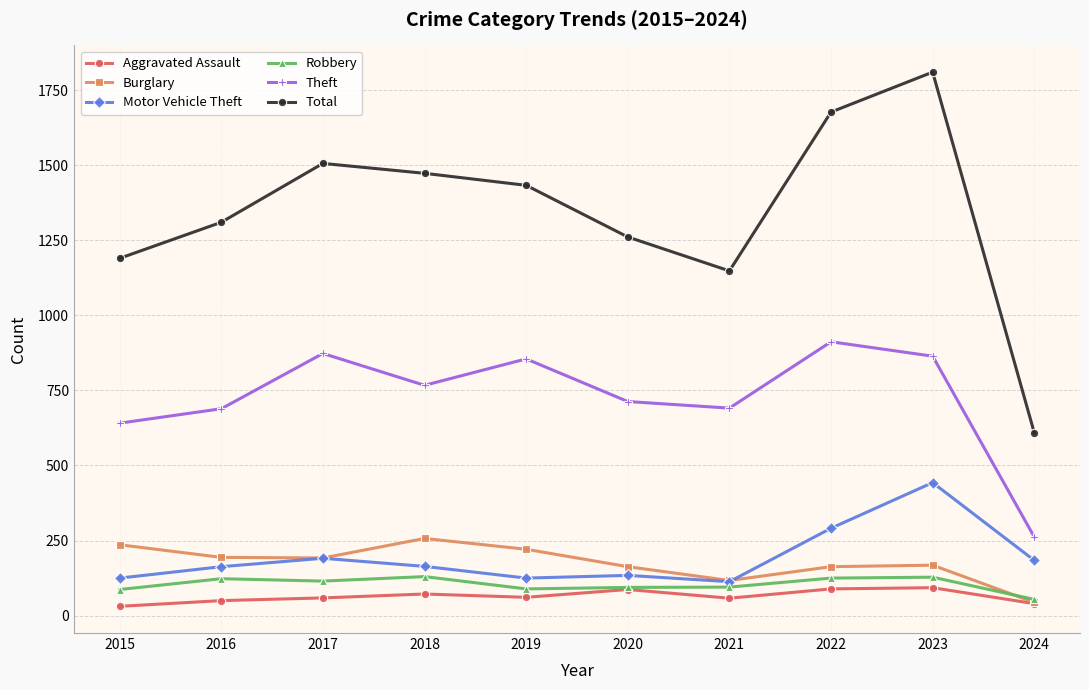

What is the difference between the Burglary values at 2022 and 2017?

29